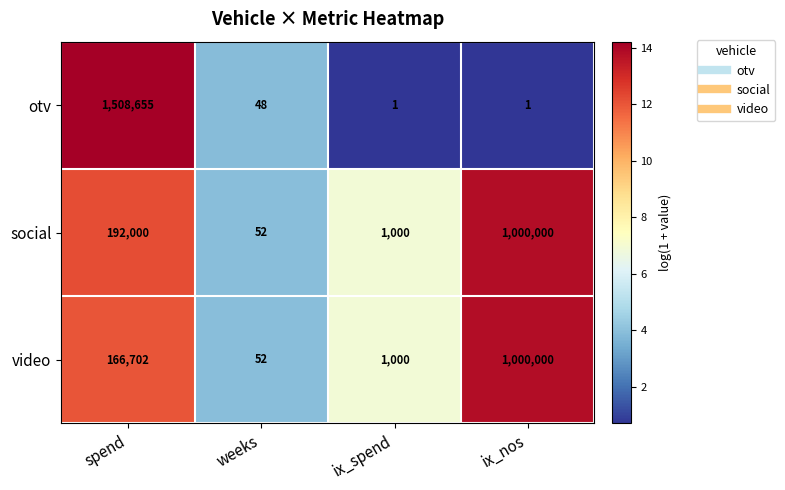

The video series shows 1430716 at ix_nos. True or false?

False